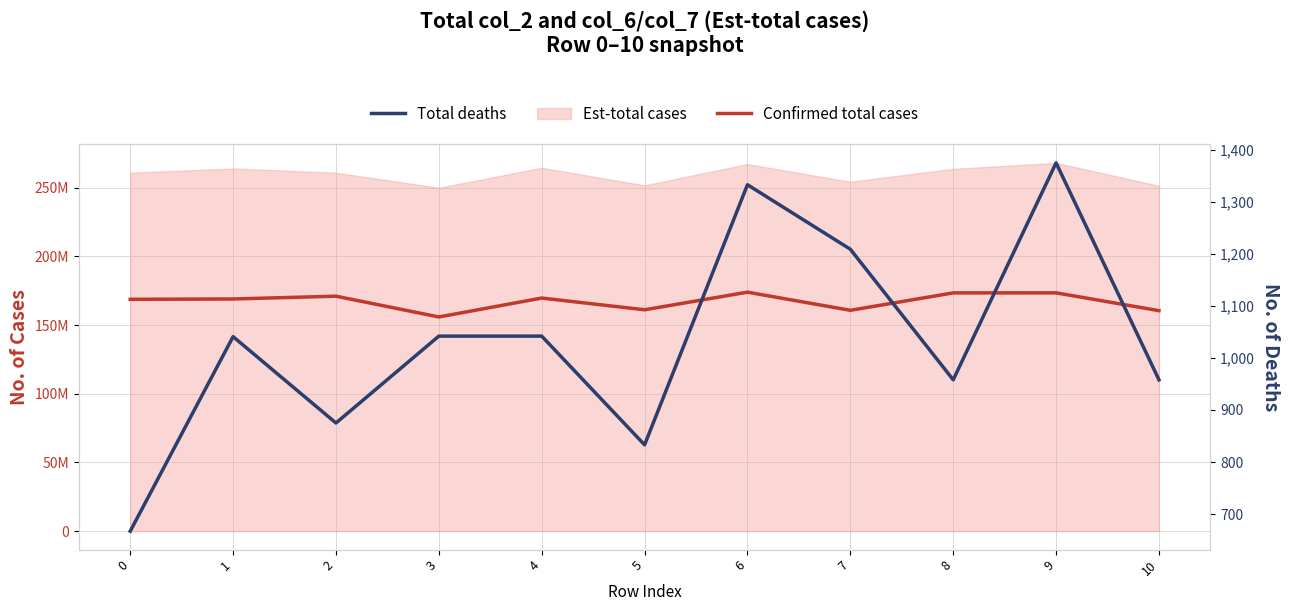

The Confirmed total cases series shows 81265850 at 1. True or false?

False